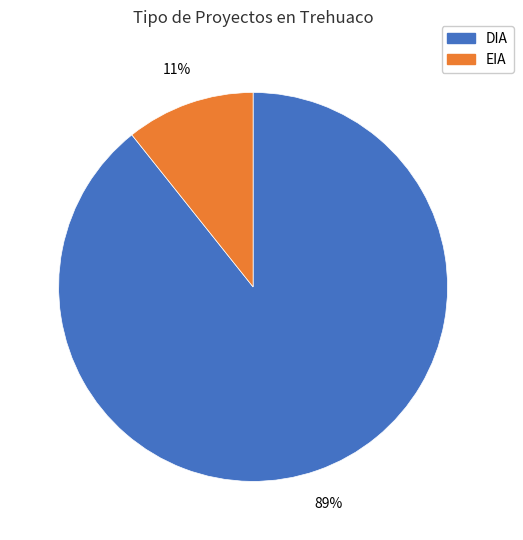

What is the largest slice in the pie chart?

DIA